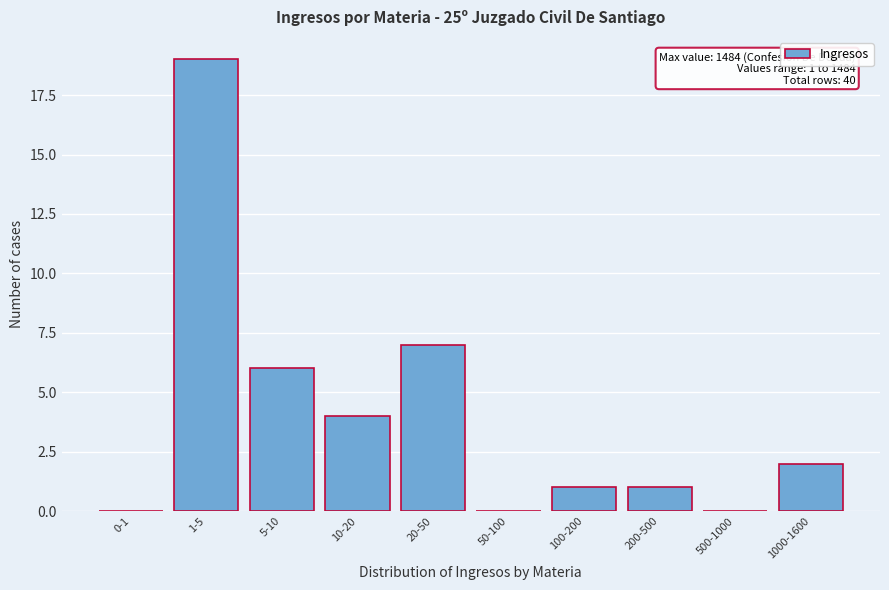

Reading left to right, list all the values displayed in this chart.

0-1=0	1-5=19	5-10=6	10-20=4	20-50=7	50-100=0	100-200=1	200-500=1	500-1000=0	1000-1600=2